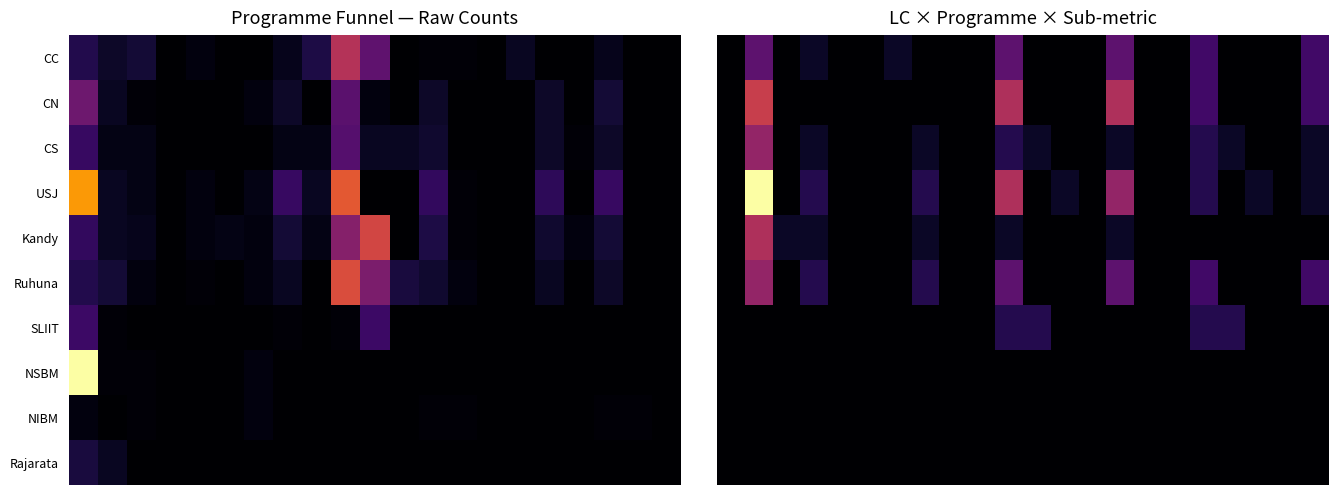

At how many categories does at least one series exceed 9?

1